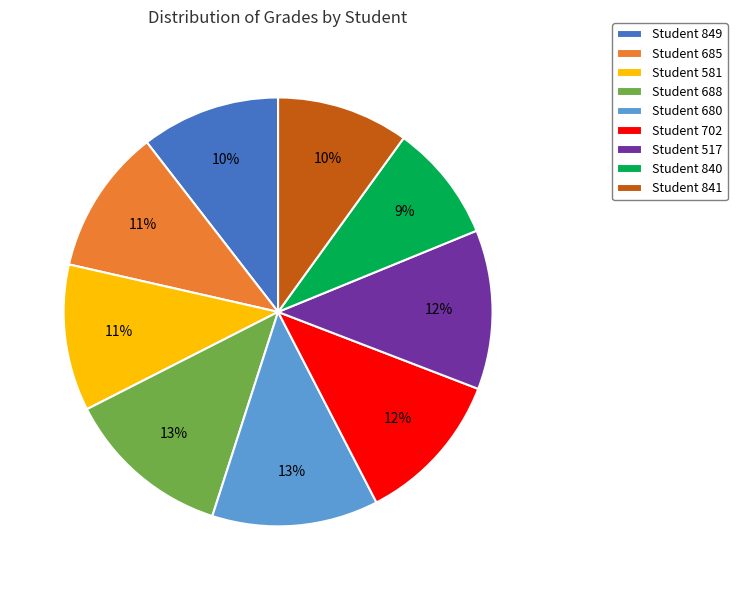

To the nearest percent, what is the combined percentage of Student 849 and Student 685?

21%